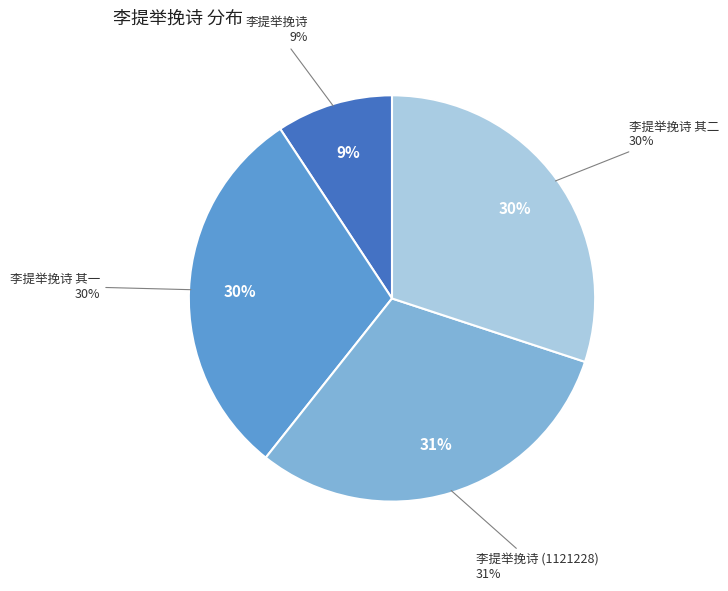

What is the ratio of the value at 李提举挽诗 其一 to the value at 李提举挽诗 其二?

1.0